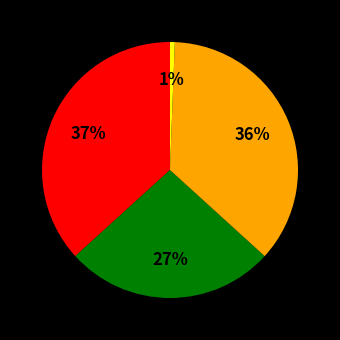

Count the number of slices in the pie.

4